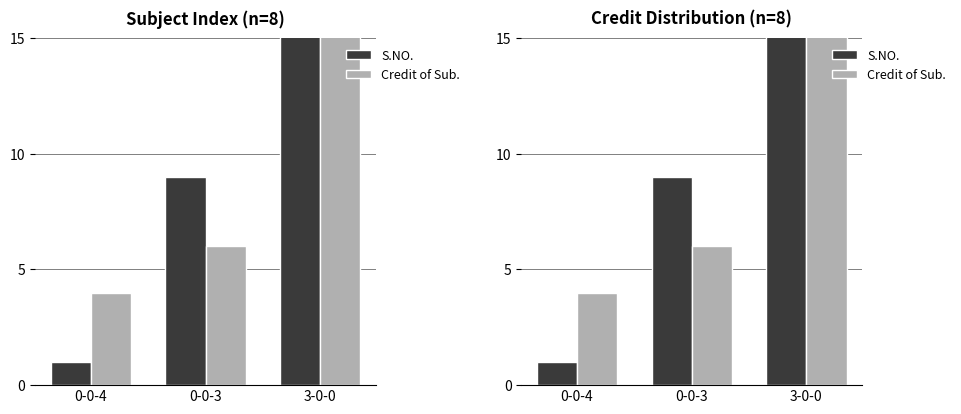

How many data points in Credit of Sub. are less than 6?

1